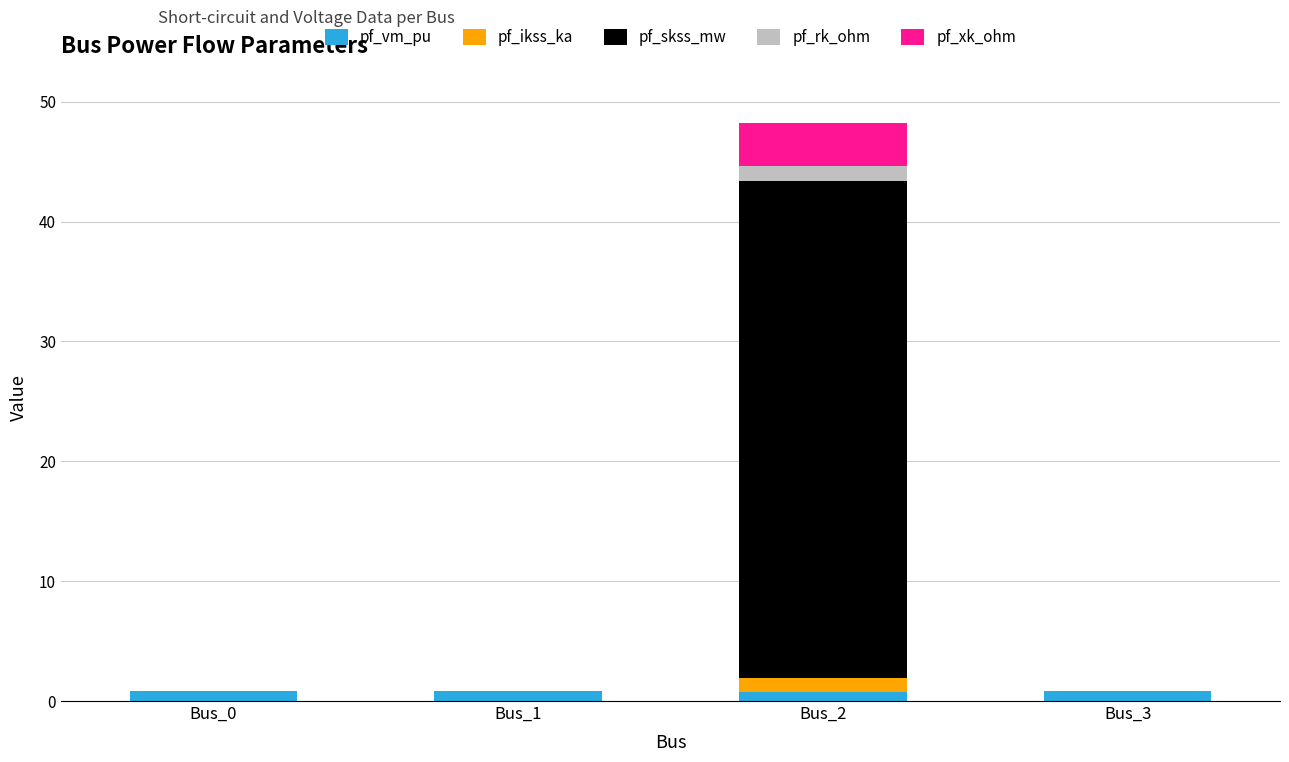

At which category is the sum across all series the highest?

Bus_2